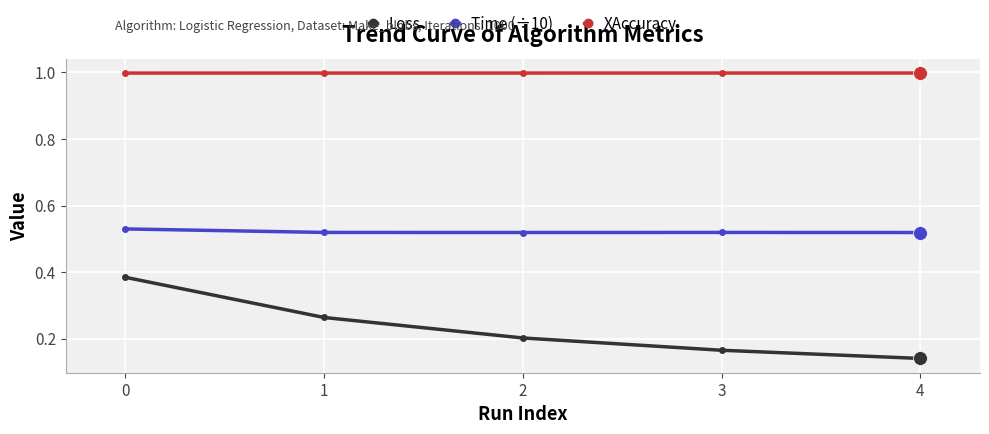

The XAccuracy series shows 1.6 at 1. True or false?

False